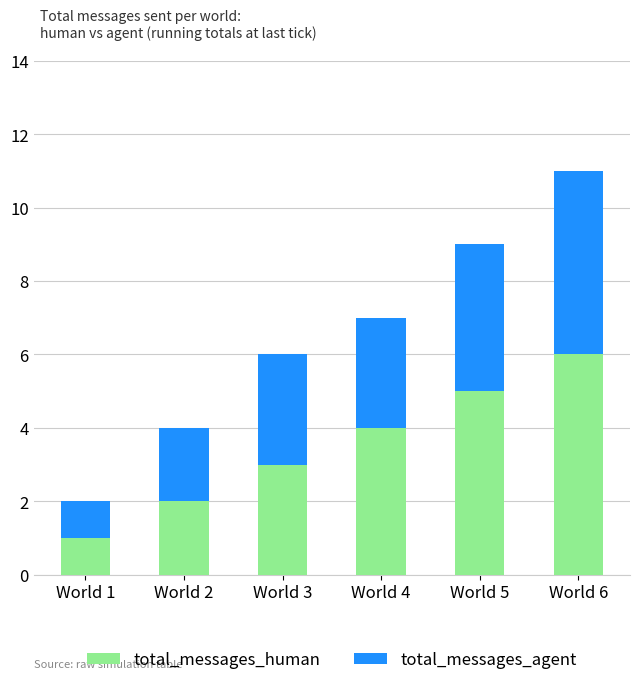

Are the bars horizontal?

No